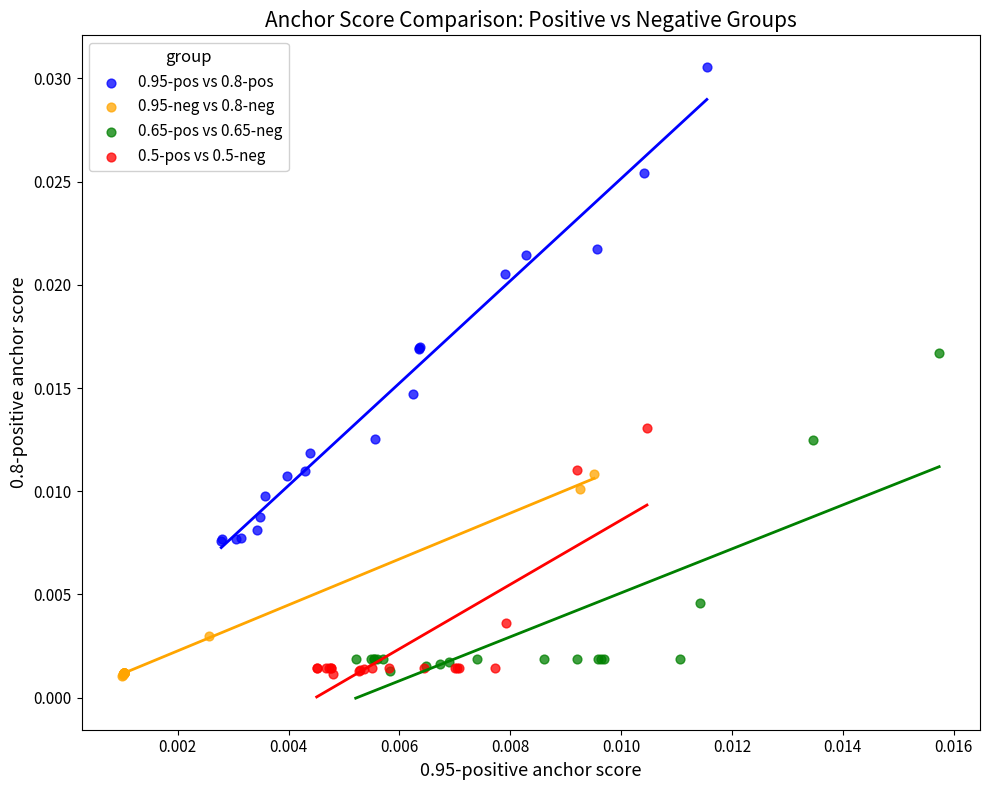

Which series reaches the maximum Y coordinate?

0.95-pos vs 0.8-pos